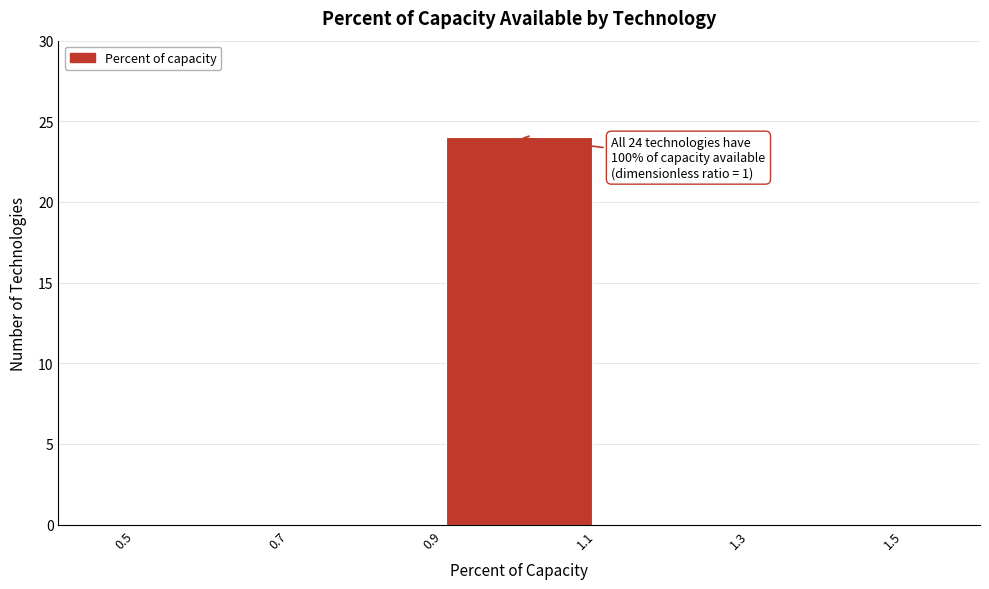

Which range on the x-axis has the tallest bar?

0.9 to 1.1